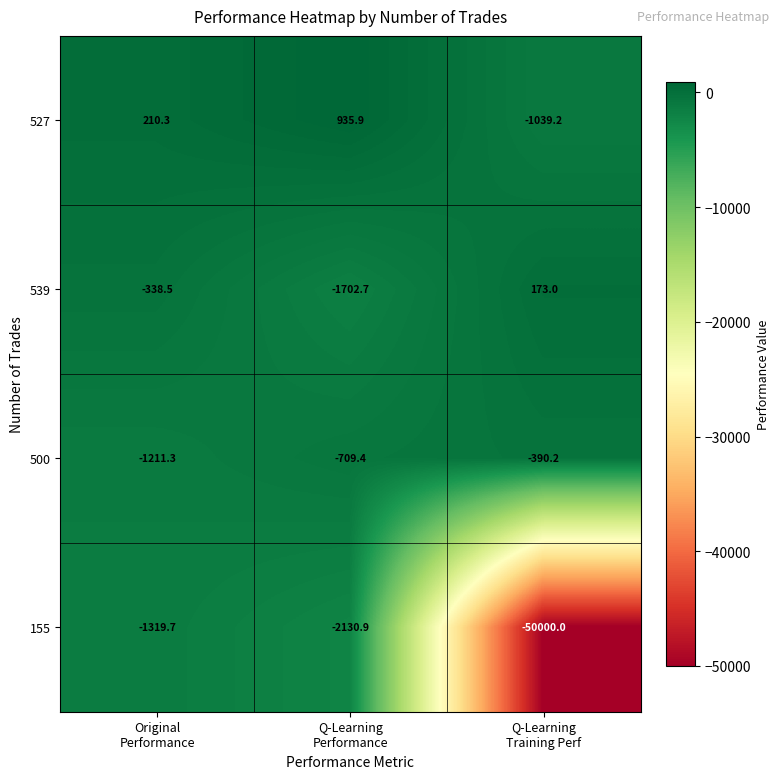

What is the difference between the maximum and minimum values in the 539 series?

1875.7